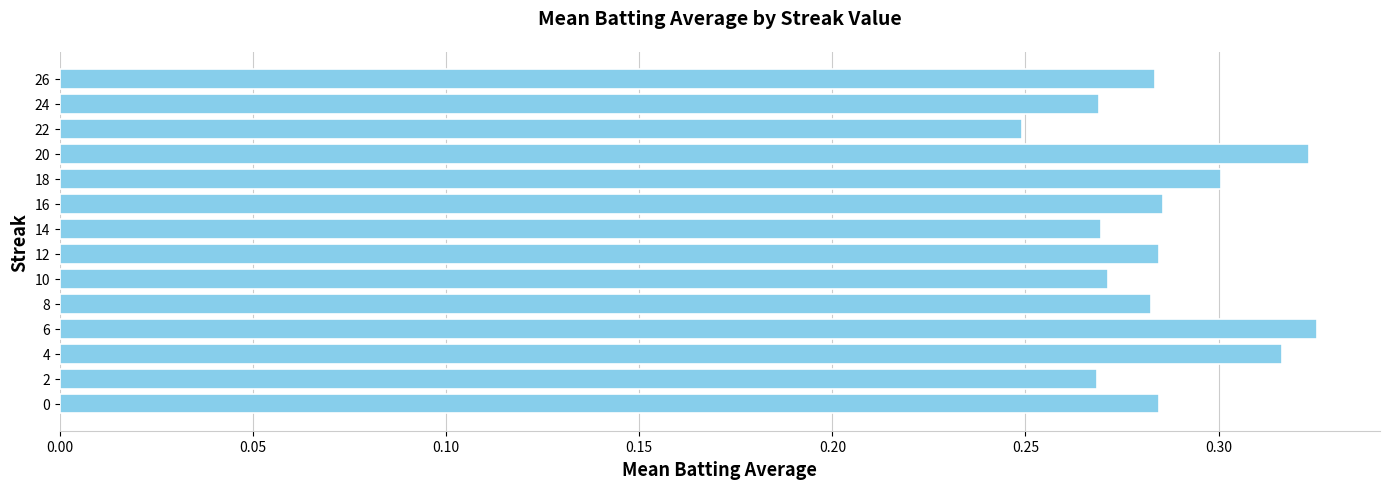

Which label corresponds to the smallest value in the chart?

22